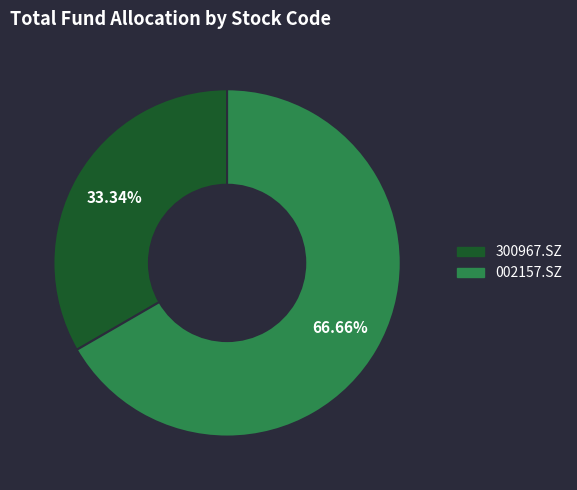

What is the ratio of the value at 300967.SZ to the value at 002157.SZ?

0.5